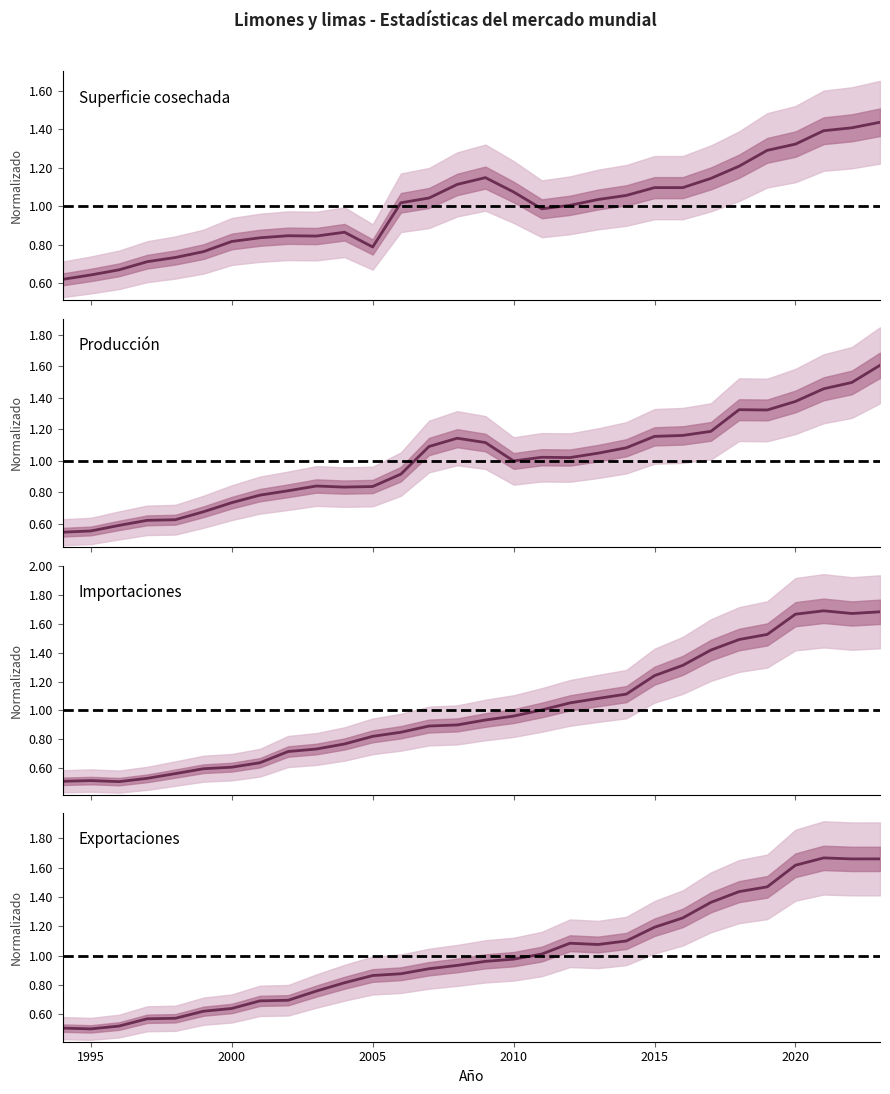

True or false: Importaciones has more than 1 interior local peaks.

True